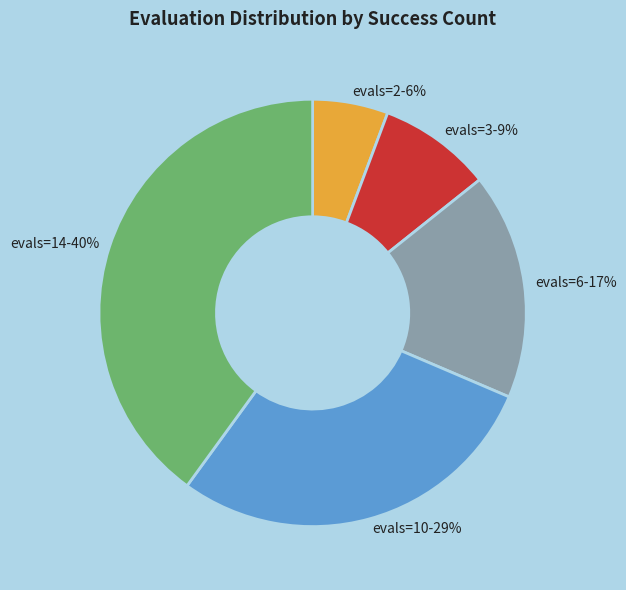

What percentage is the evals=6 slice, to the nearest percent?

17%